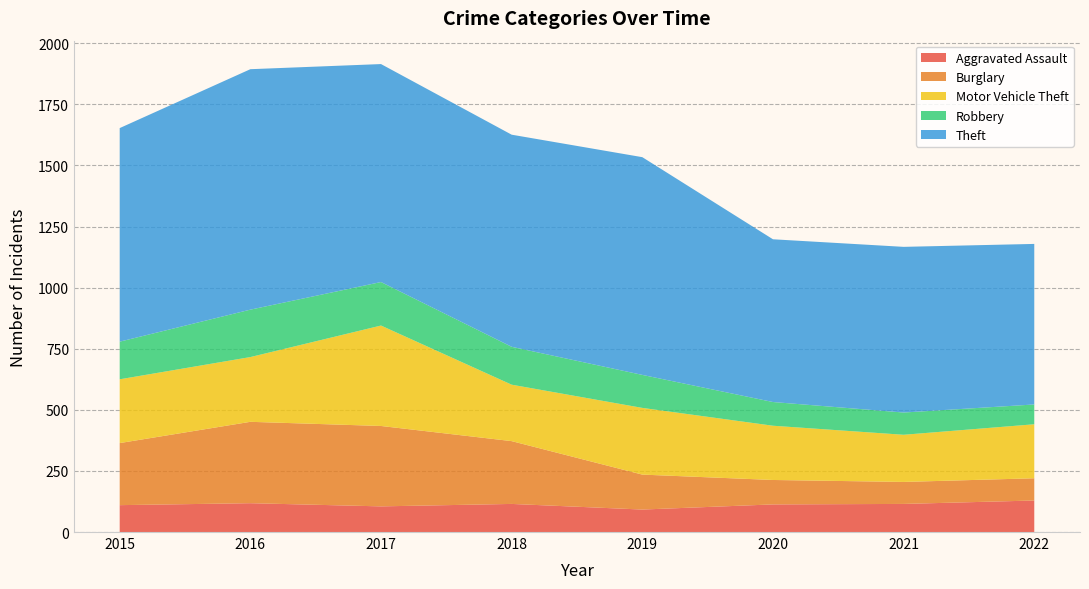

Reading left to right, extract all data points from this chart.

Aggravated Assault: 2015=110	2016=118	2017=105	2018=115	2019=92	2020=113	2021=115	2022=129
Burglary: 2015=254	2016=333	2017=329	2018=257	2019=143	2020=100	2021=90	2022=91
Motor Vehicle Theft: 2015=261	2016=265	2017=411	2018=231	2019=273	2020=222	2021=193	2022=221
Robbery: 2015=154	2016=194	2017=178	2018=155	2019=135	2020=97	2021=91	2022=81
Theft: 2015=874	2016=984	2017=892	2018=868	2019=891	2020=666	2021=678	2022=657